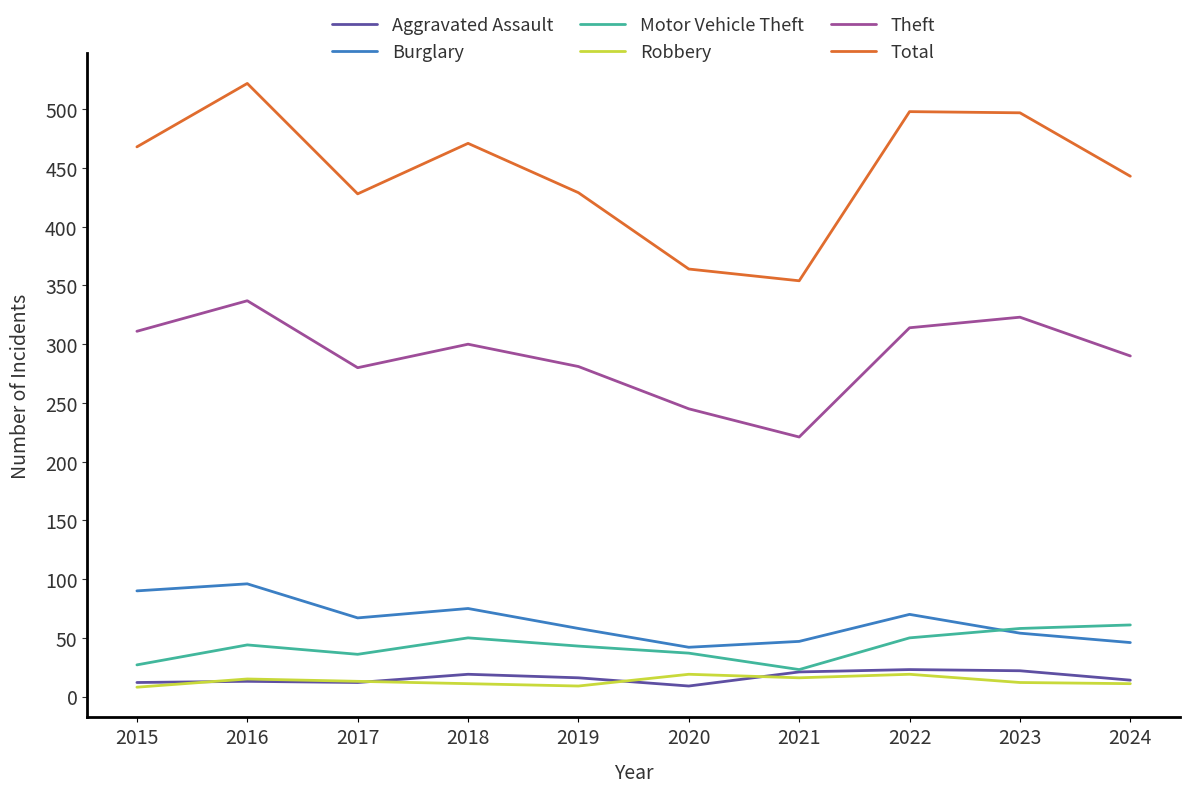

What is the difference between the Aggravated Assault values at 2017 and 2022?

11